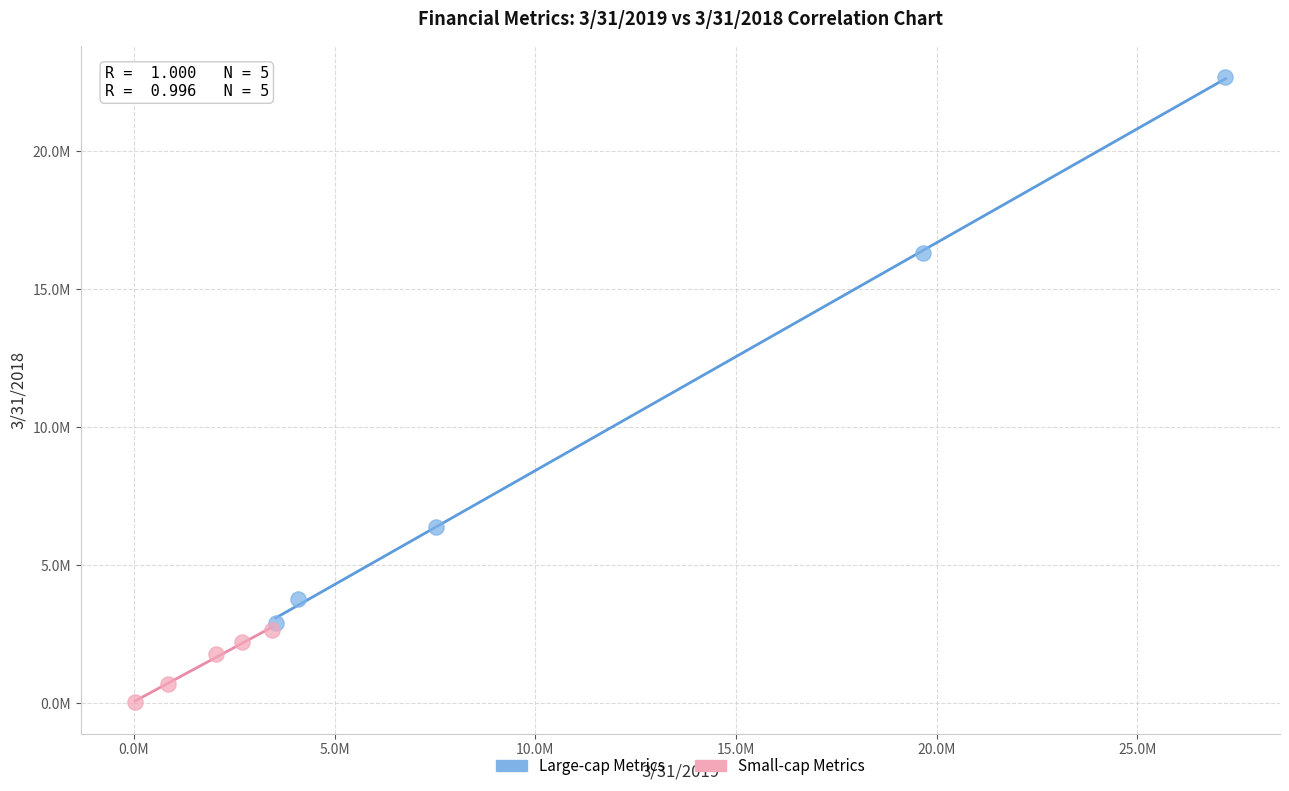

What are all the series names shown in the legend?

Large-cap Metrics, Small-cap Metrics